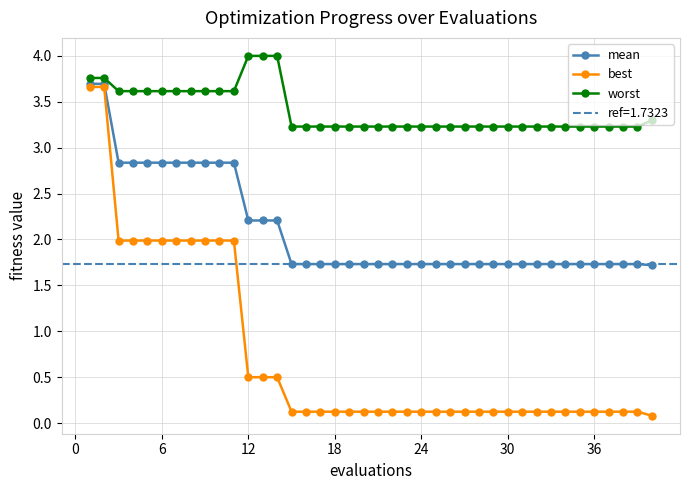

What is the maximum value for best?

3.7